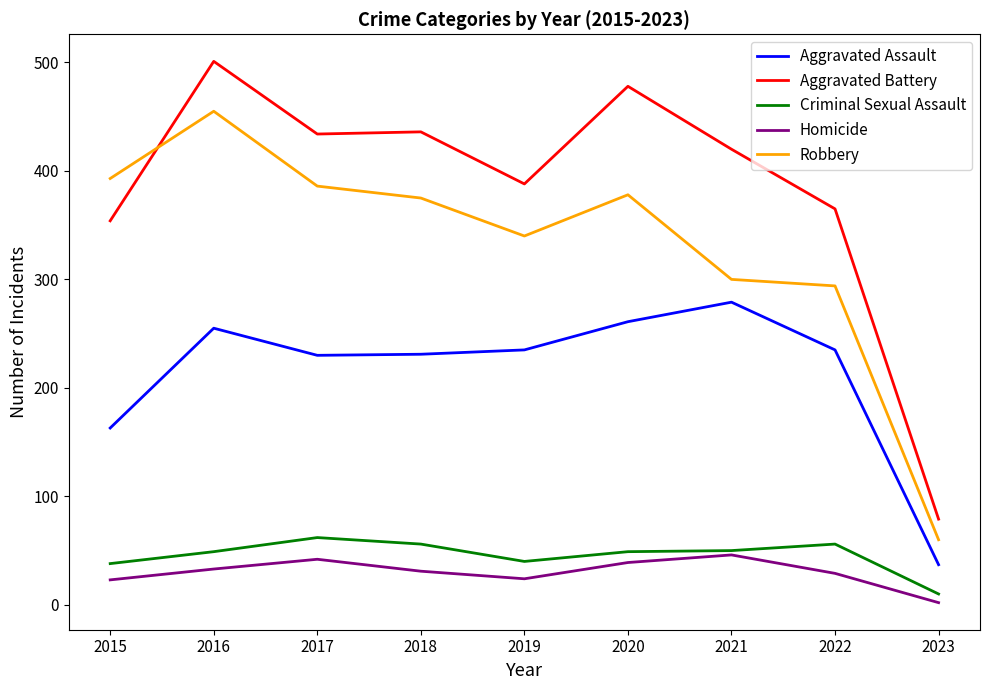

How many interior local valleys does the Homicide series have?

1